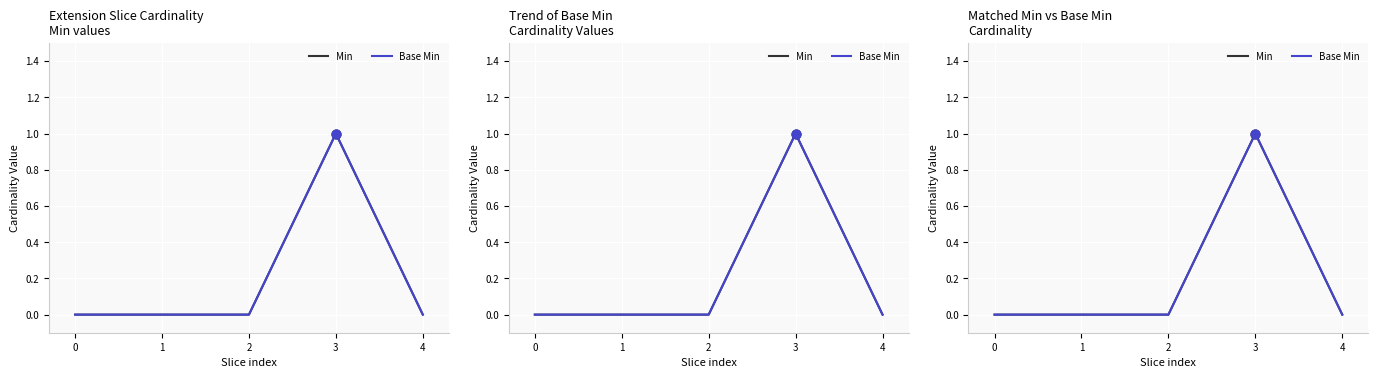

At which category is the sum across all series the highest?

3